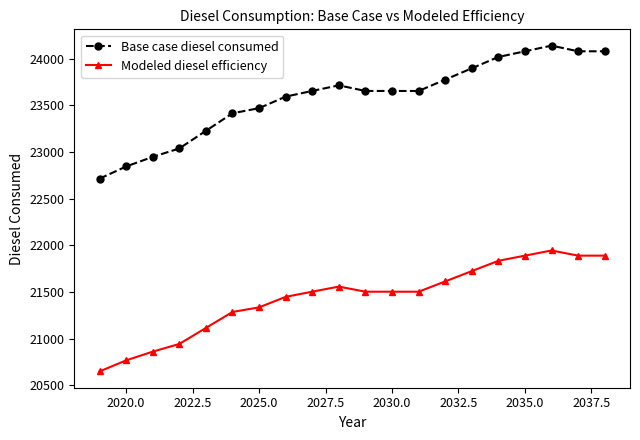

Rank the series by their maximum value, from highest to lowest.

Base case diesel consumed, Modeled diesel efficiency